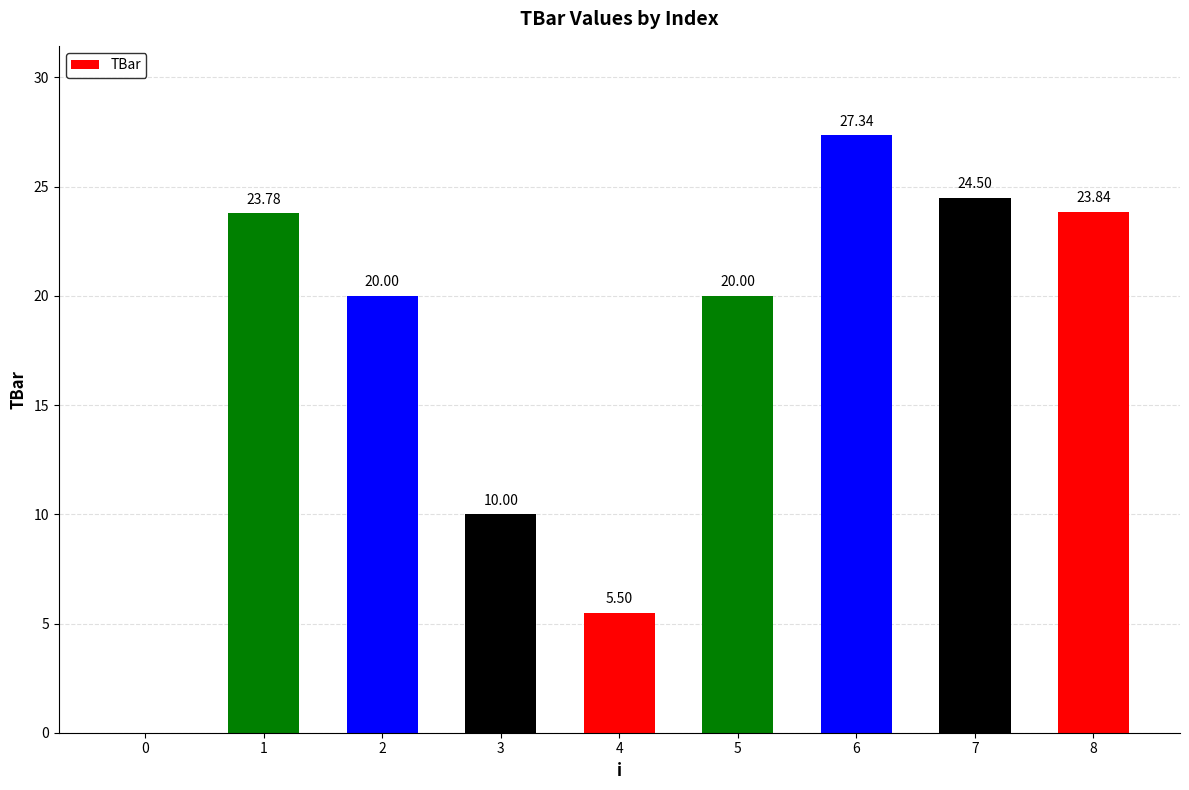

Reading left to right, list all the values displayed in this chart.

0.0	23.8	20.0	10.0	5.5	20.0	27.3	24.5	23.8